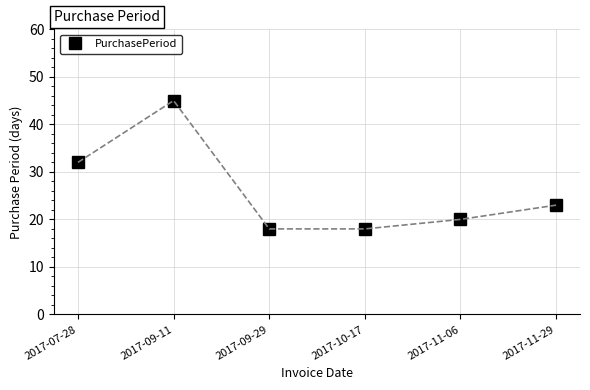

What is the difference between the values at 2017-09-11 and 2017-10-17?

27